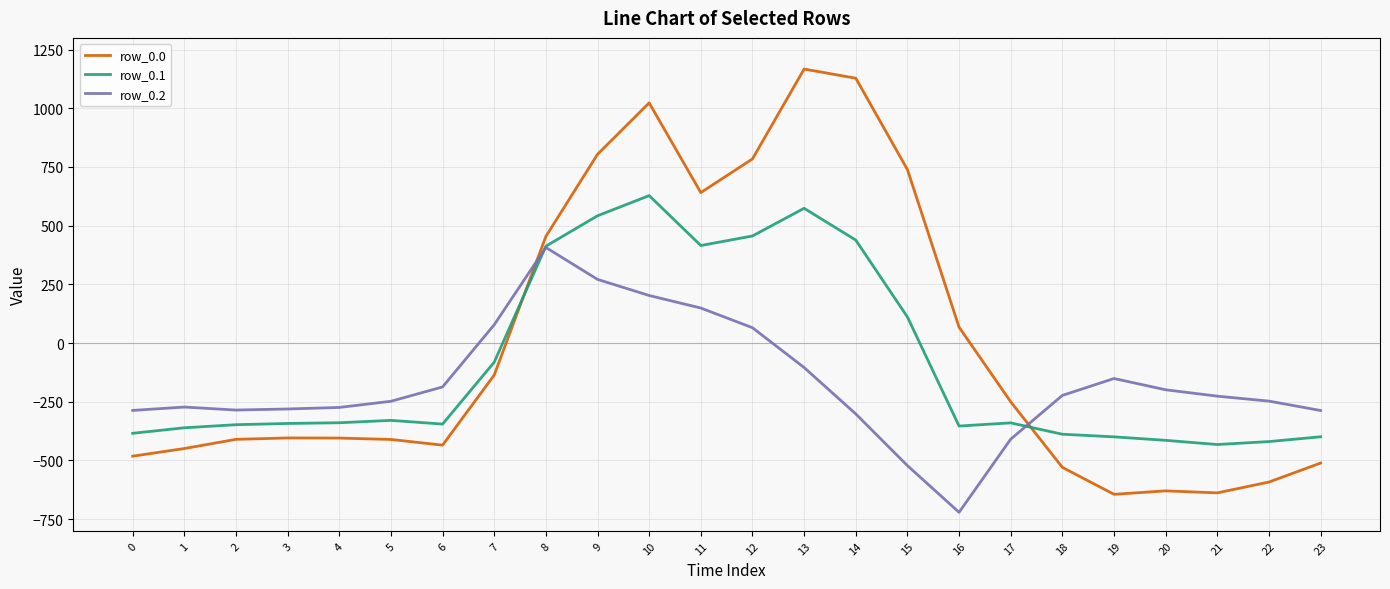

Rank the series by their average value, from highest to lowest.

row_0.0, row_0.1, row_0.2